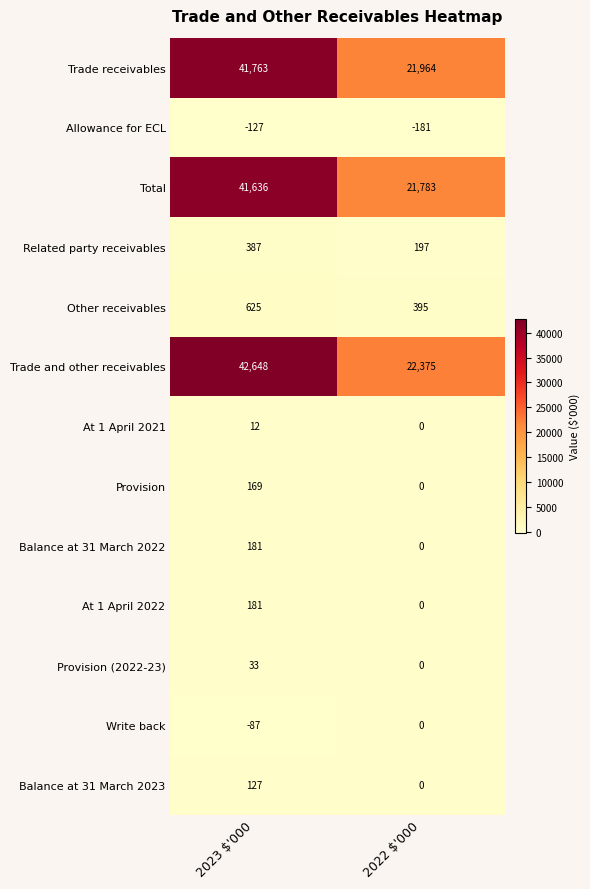

What is the average value of the Balance at 31 March 2023 series?

64